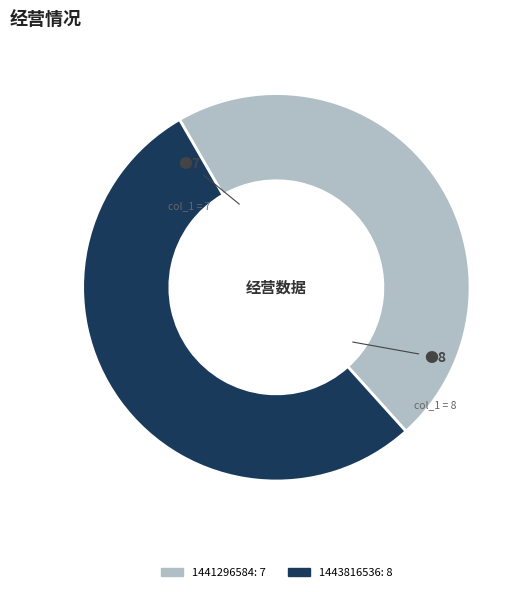

What is the ratio of the value at 1443816536: 8 to the value at 1441296584: 7?

1.1